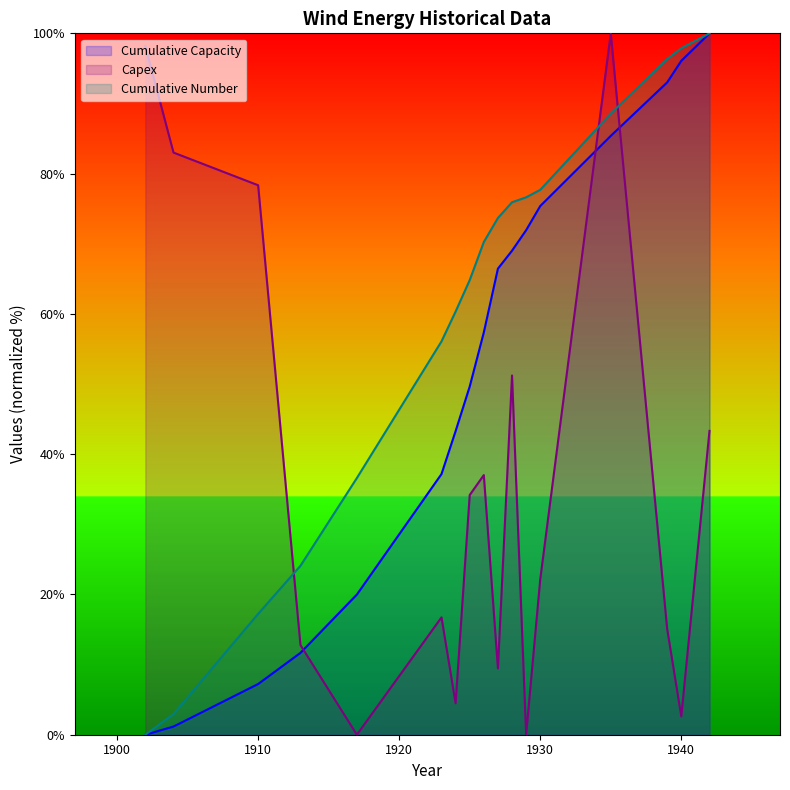

Does the chart have visible grid lines?

No